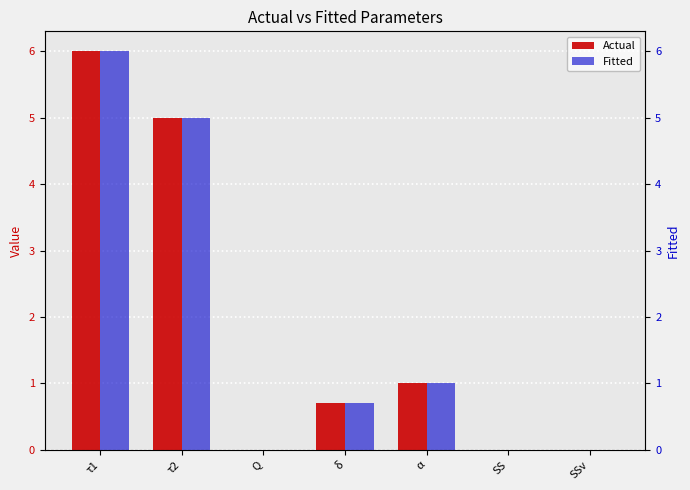

What is the difference between the maximum and minimum values in the Fitted series?

6.0